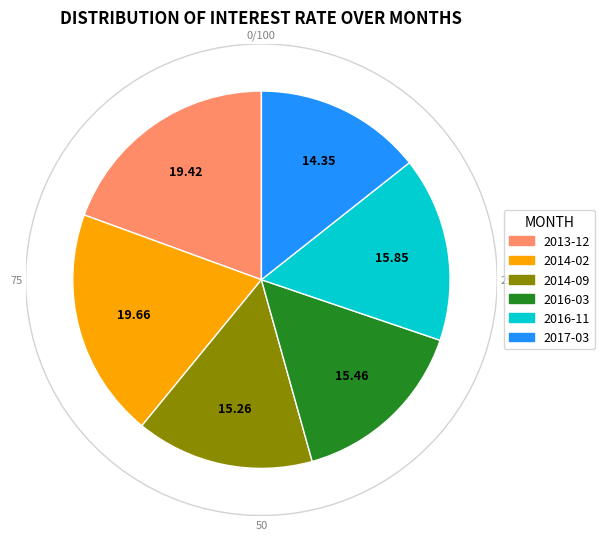

To the nearest percent, what is the combined percentage of 2014-09 and 2017-03?

30%